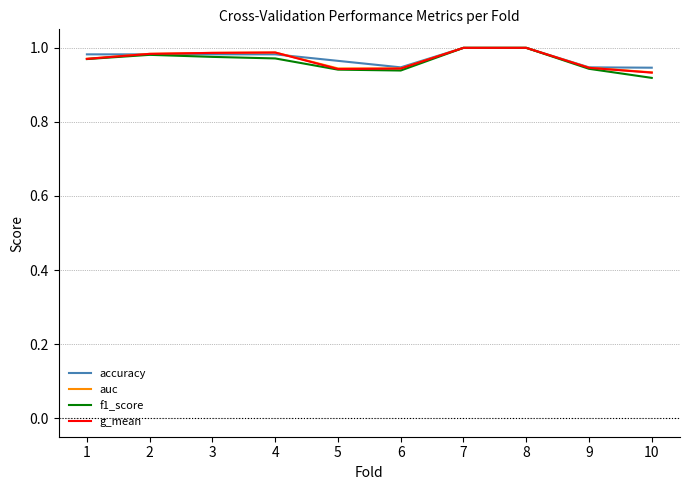

Which label corresponds to the smallest value in the chart?

10